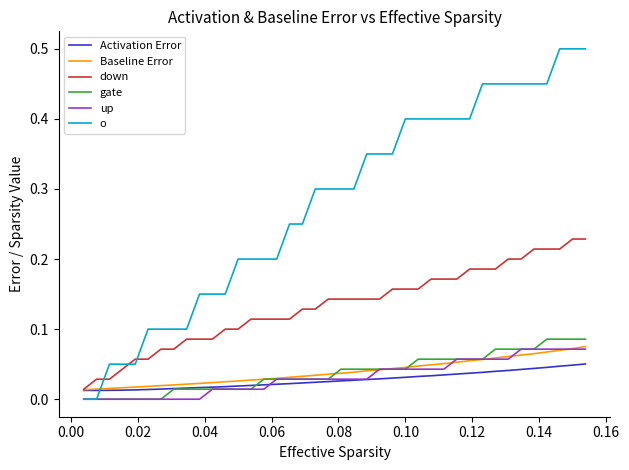

True or false: Baseline Error and o cross at least once.

True